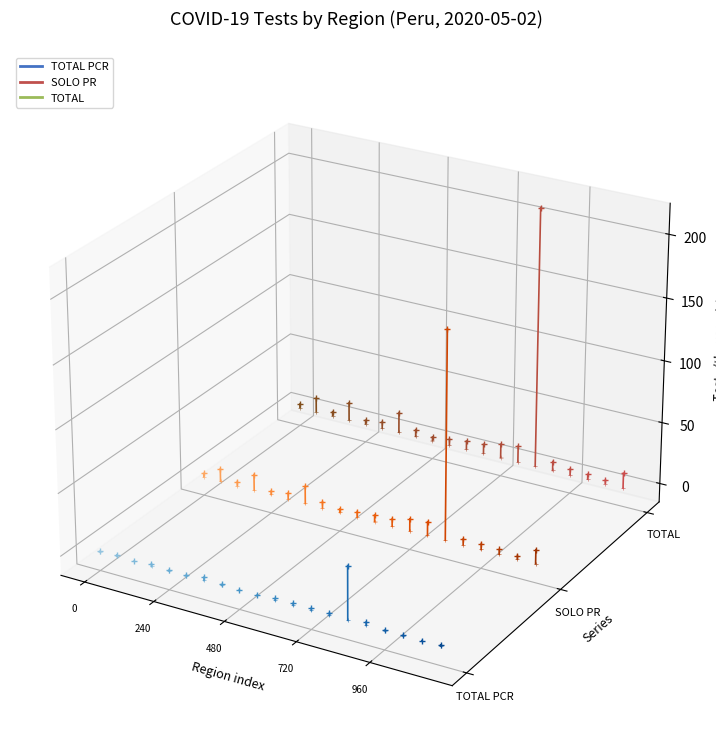

What are all the series names shown in the legend?

TOTAL PCR, SOLO PR, TOTAL